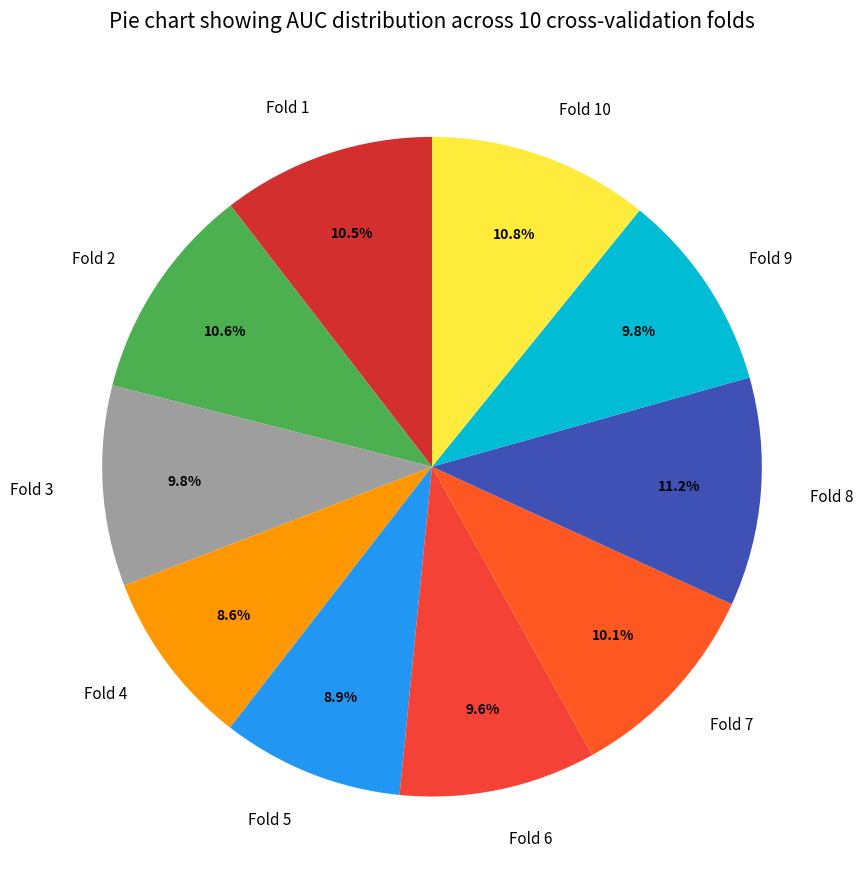

Combined, do Fold 9 and Fold 1 account for over 50%?

No